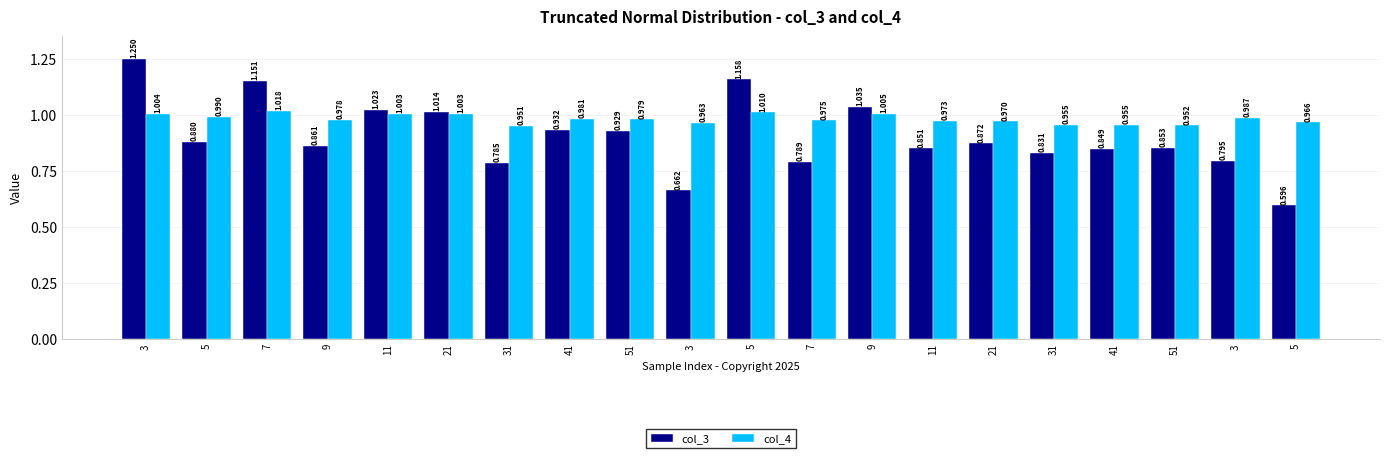

What are all the series names shown in the legend?

col_3, col_4